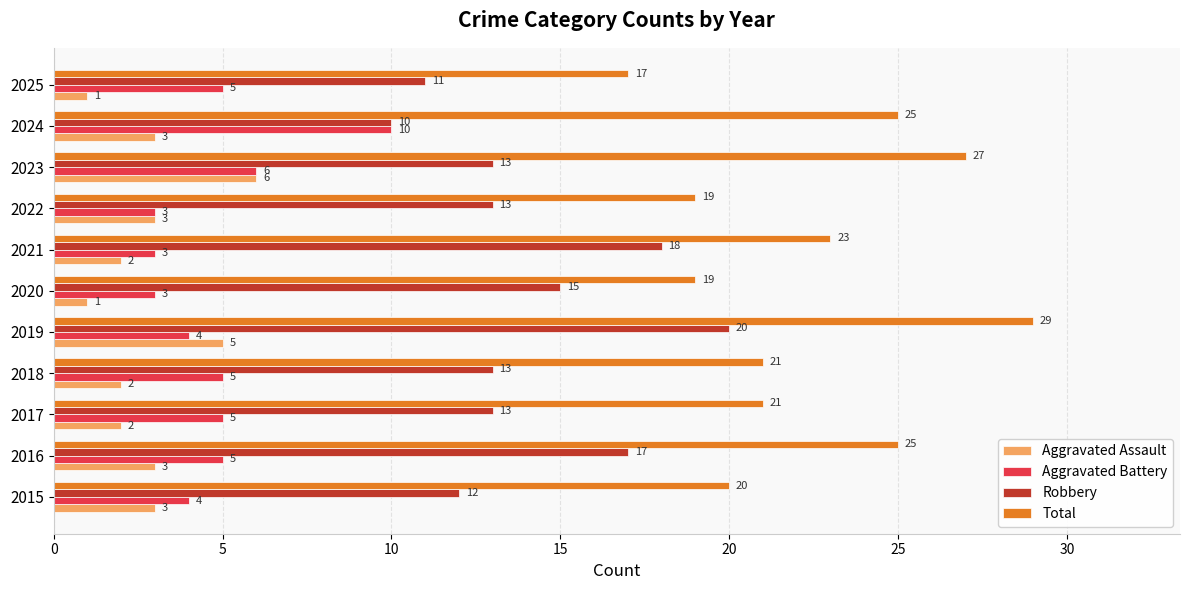

Which series has the largest total across all categories?

Total